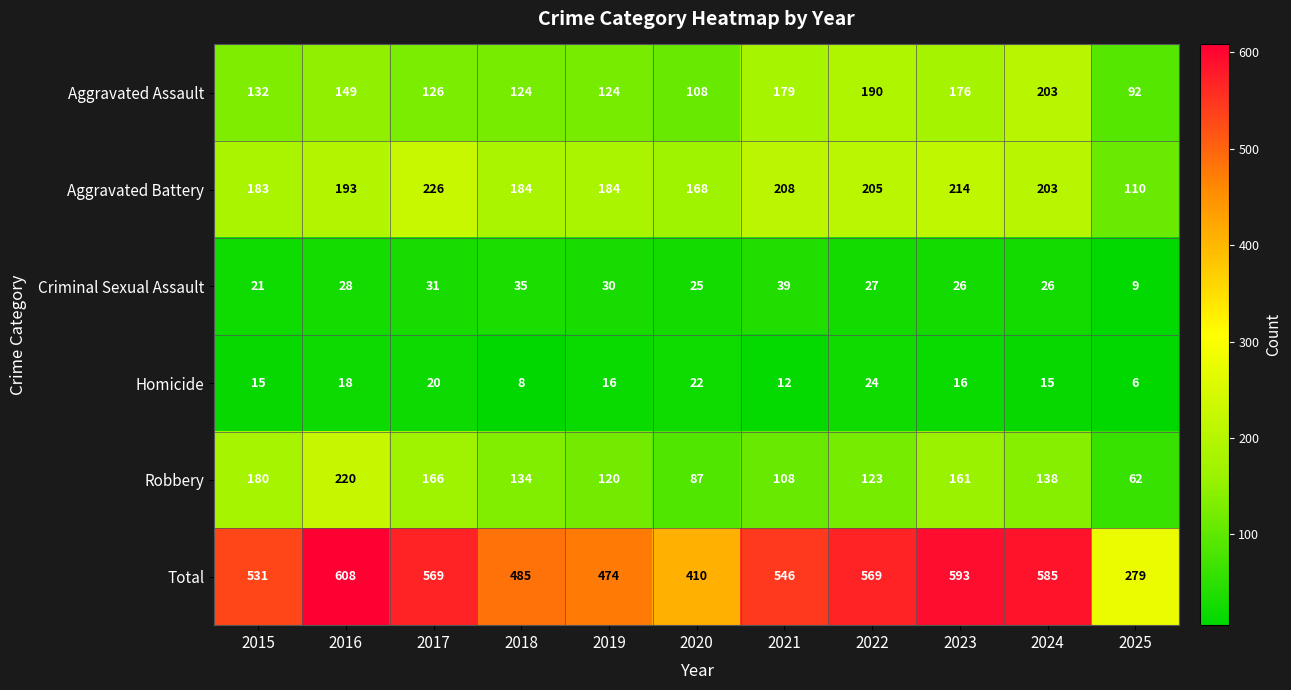

What is the greatest value displayed?

608